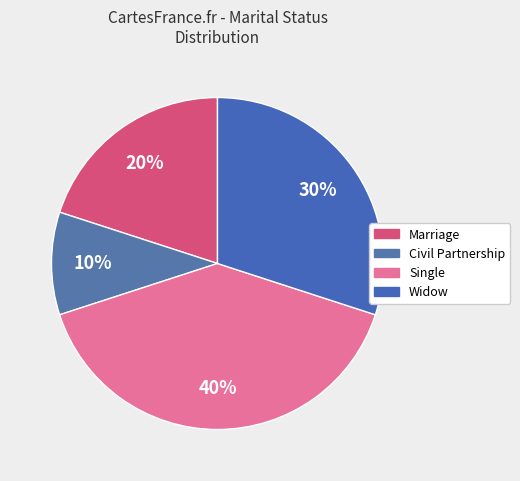

How many slices are in this pie chart?

4